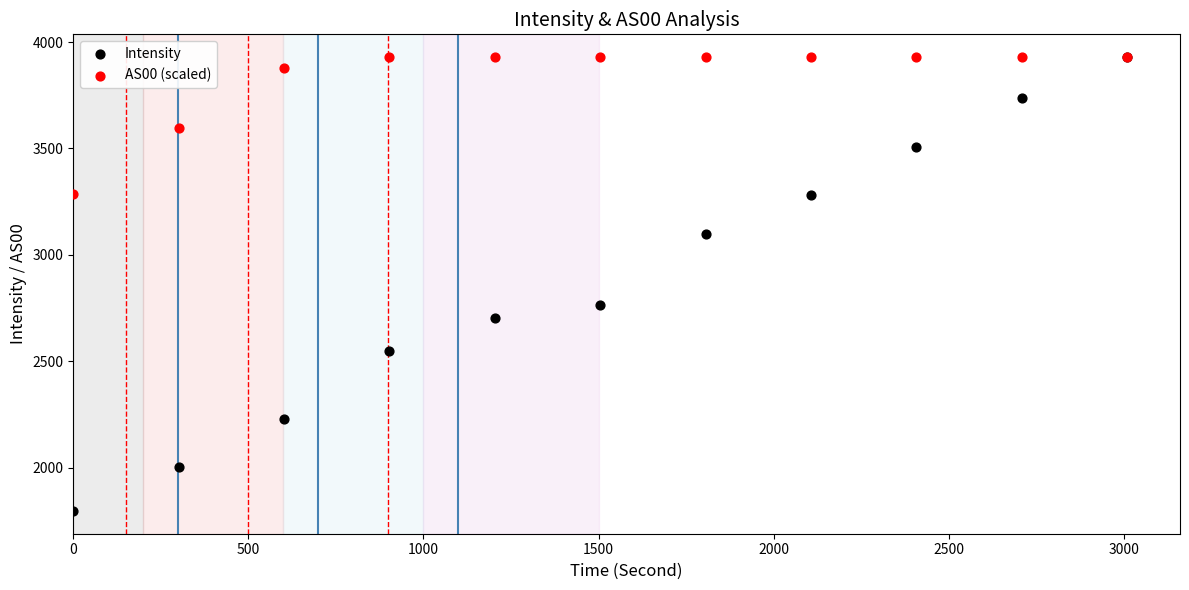

Across all series, what Y value is closest to 2863?

2763.4